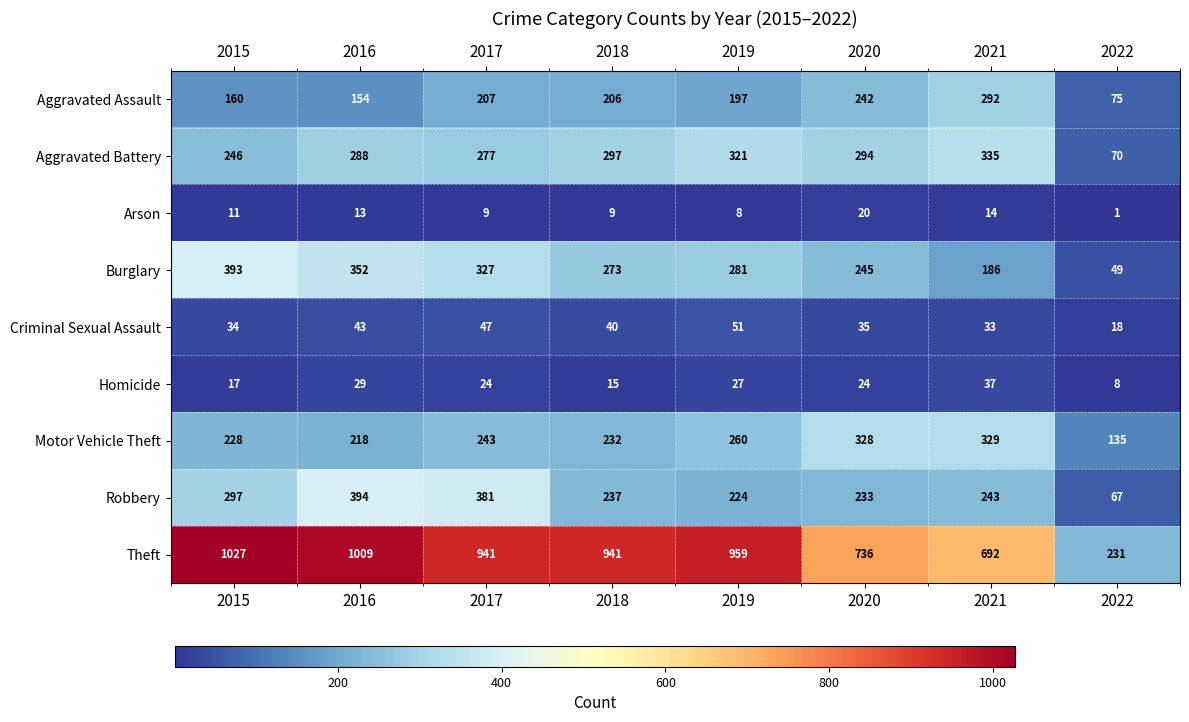

Where does the Homicide series first go above 24?

2016